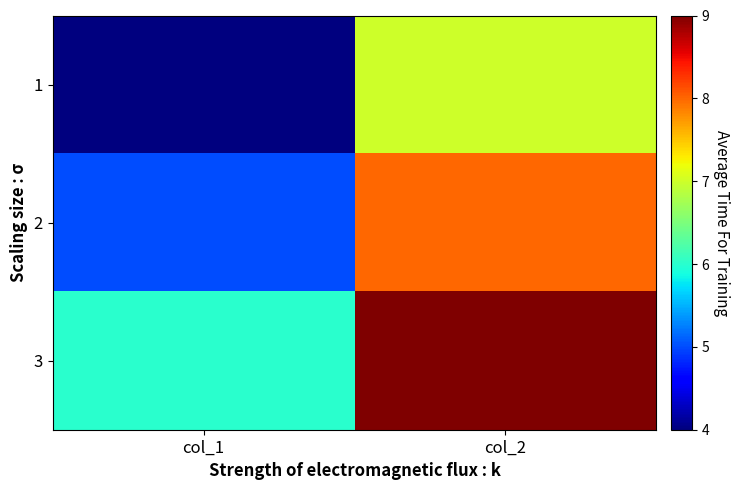

Reading left to right, list all the values displayed in this chart.

1: col_1=4	col_2=7
2: col_1=5	col_2=8
3: col_1=6	col_2=9